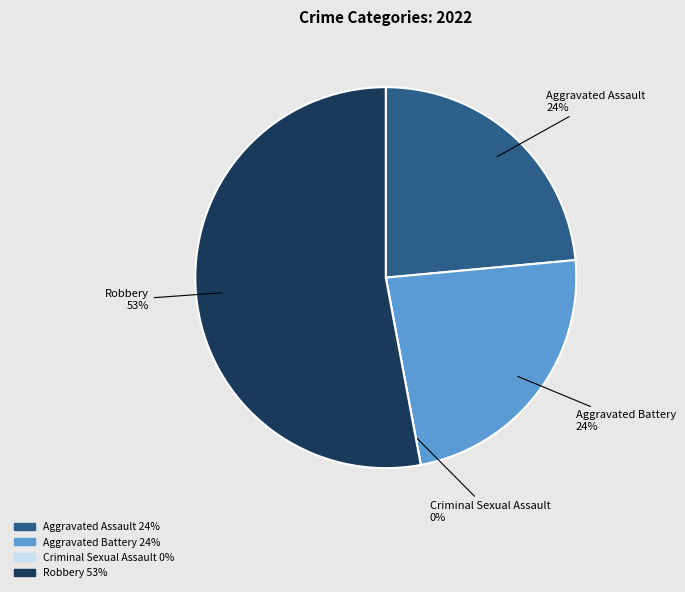

Rank the categories by value from highest to lowest.

Robbery, Aggravated Assault, Aggravated Battery, Criminal Sexual Assault